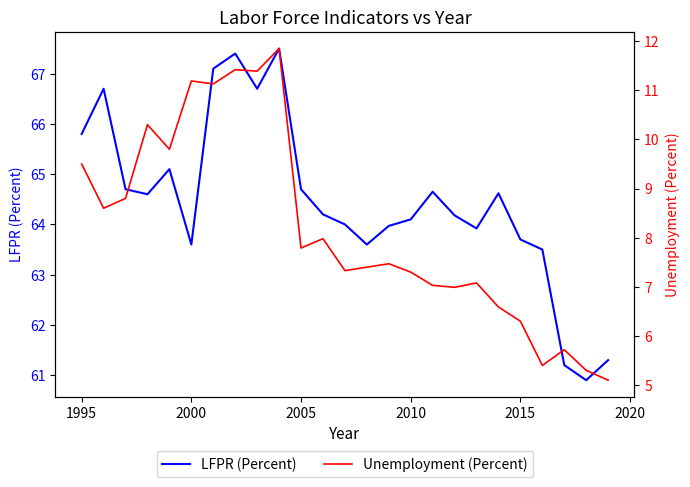

Does the chart display data point markers on the line(s)?

No